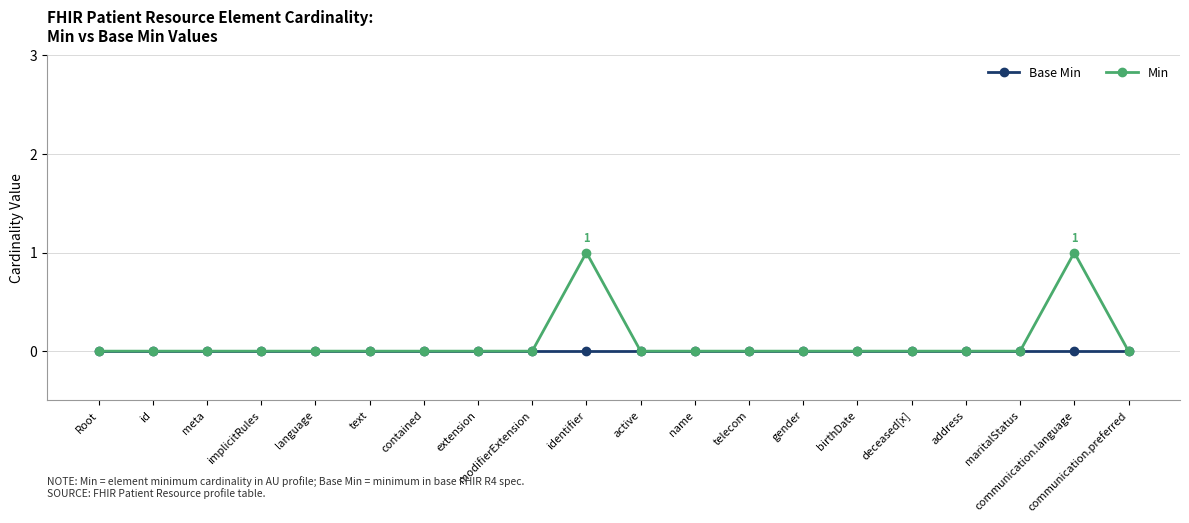

Which series has the largest range (max minus min)?

Min